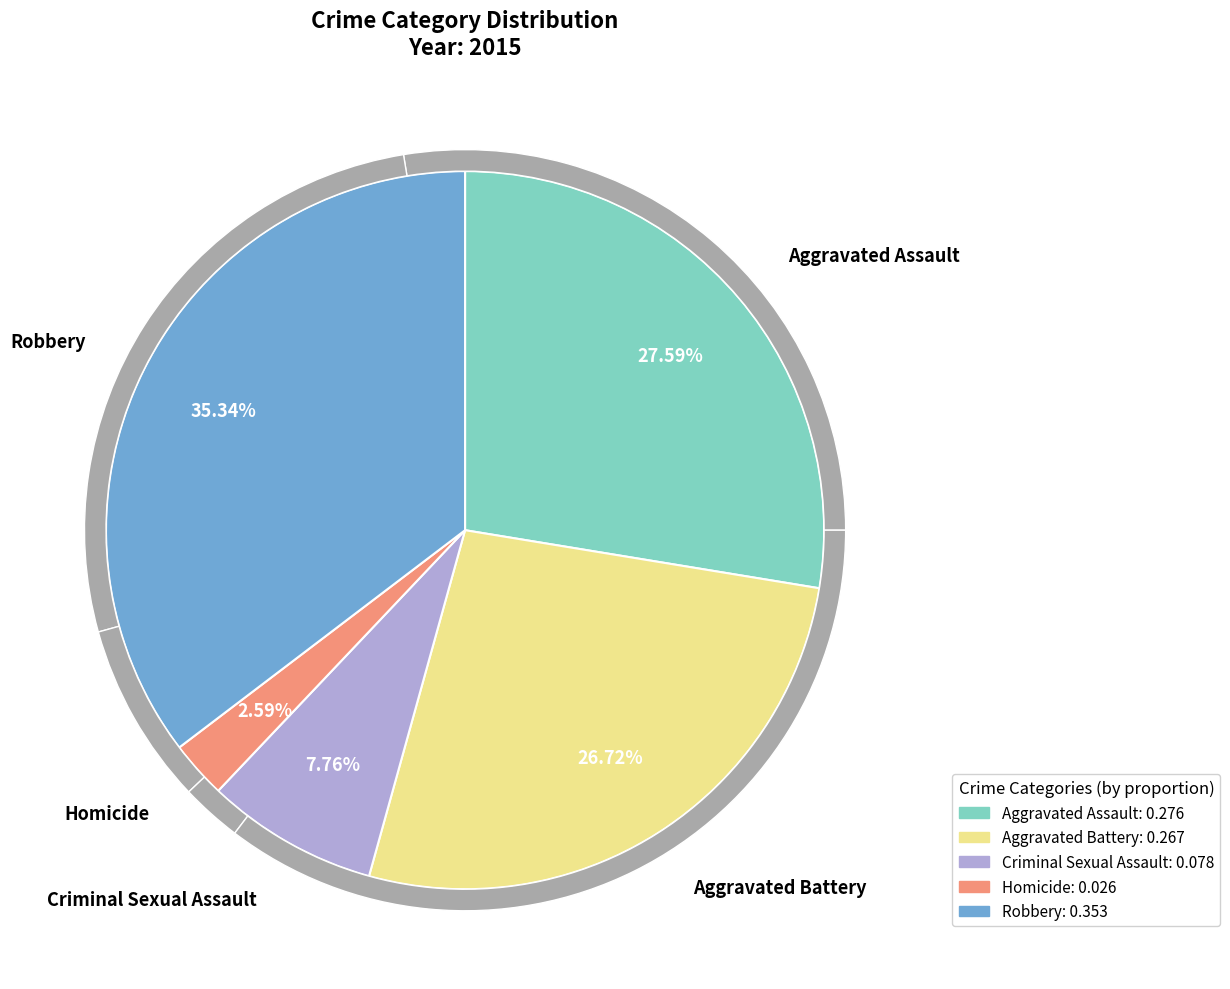

Which slice is the smallest?

Homicide